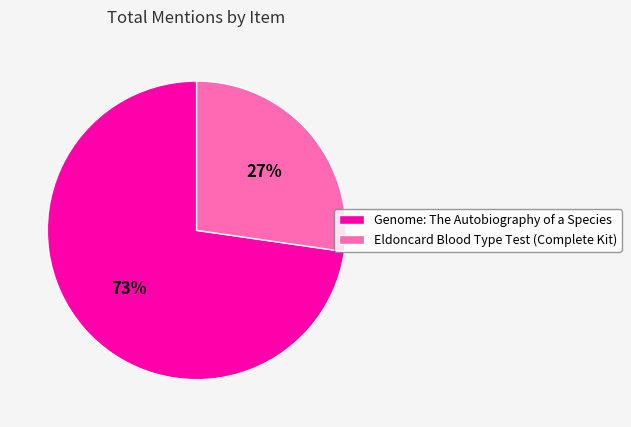

To the nearest percent, what percentage of the pie is Eldoncard Blood Type Test (Complete Kit)?

27%